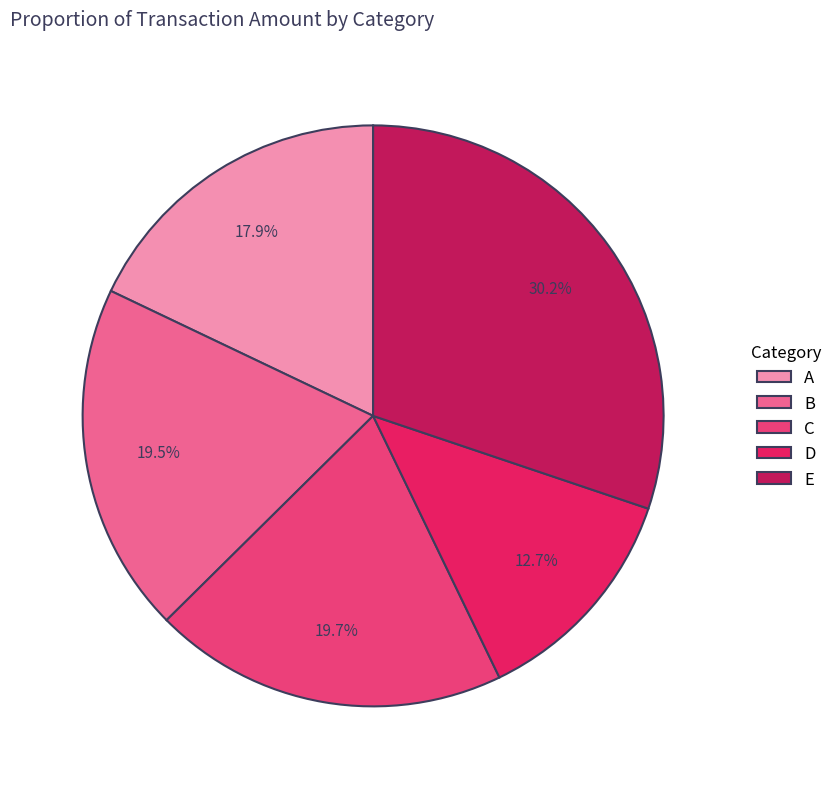

Does D account for over 50% of the chart?

No